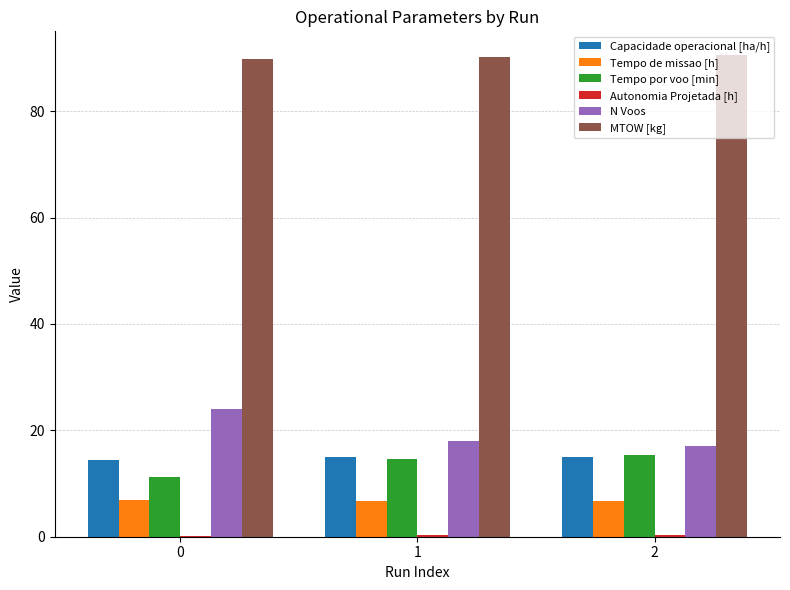

Is the value of Tempo de missao [h] at 2 greater than the value of Tempo por voo [min] at 0?

No